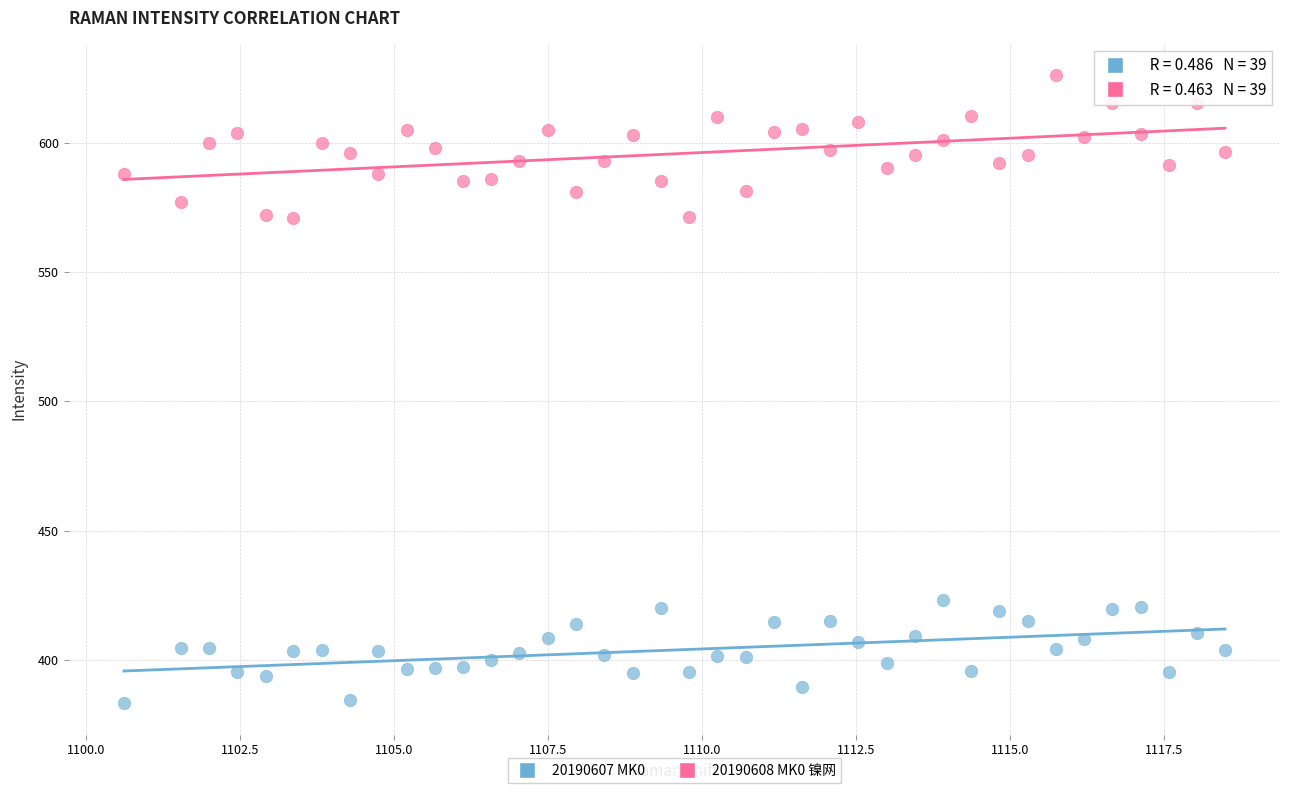

Across all data points, what is the range of X values (max minus min)?

17.9